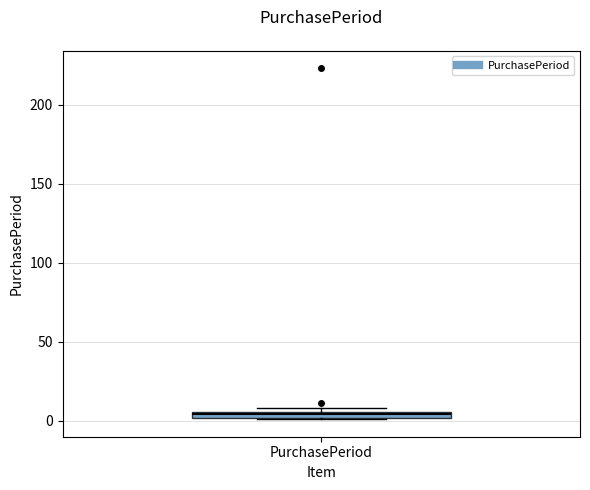

Where is the upper edge of the box for PurchasePeriod on the y-axis? The values are not printed on the chart, so give them approximately, as read against the axis.

5